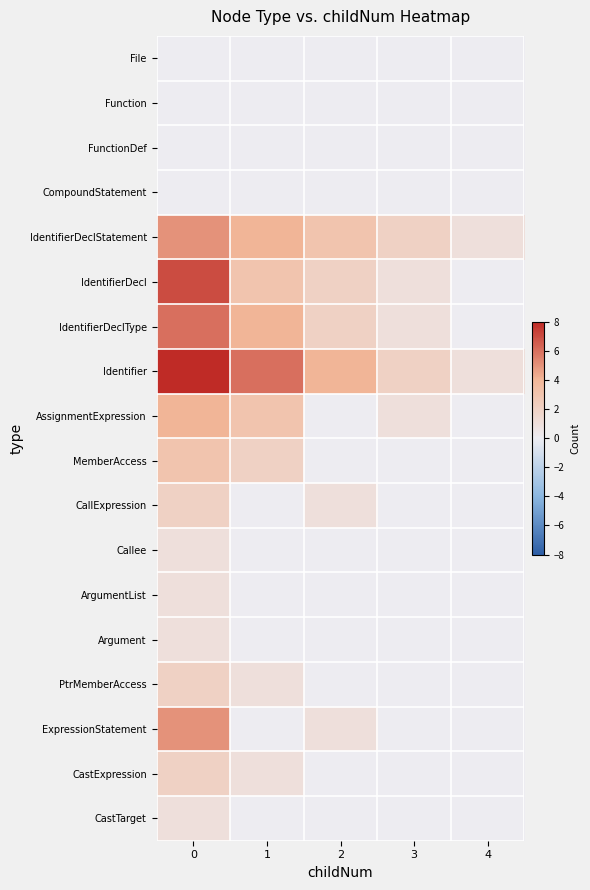

Between 1 and 3, which series saw the biggest shift?

Identifier